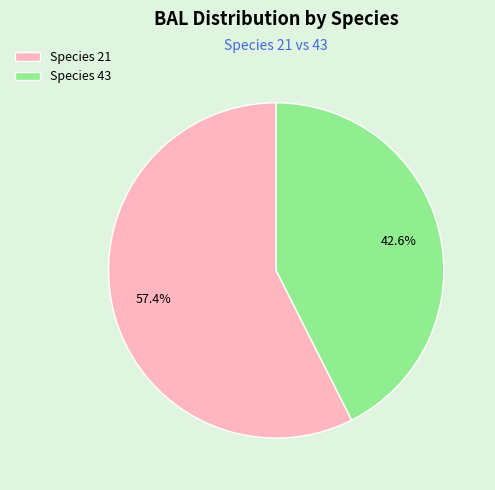

What percentage do Species 43 and Species 21 together represent?

100.0%